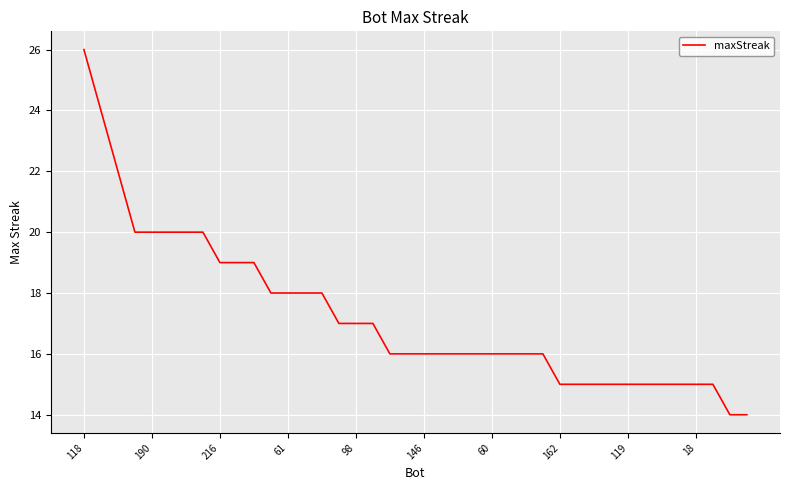

What is the difference between the maximum and minimum values?

12